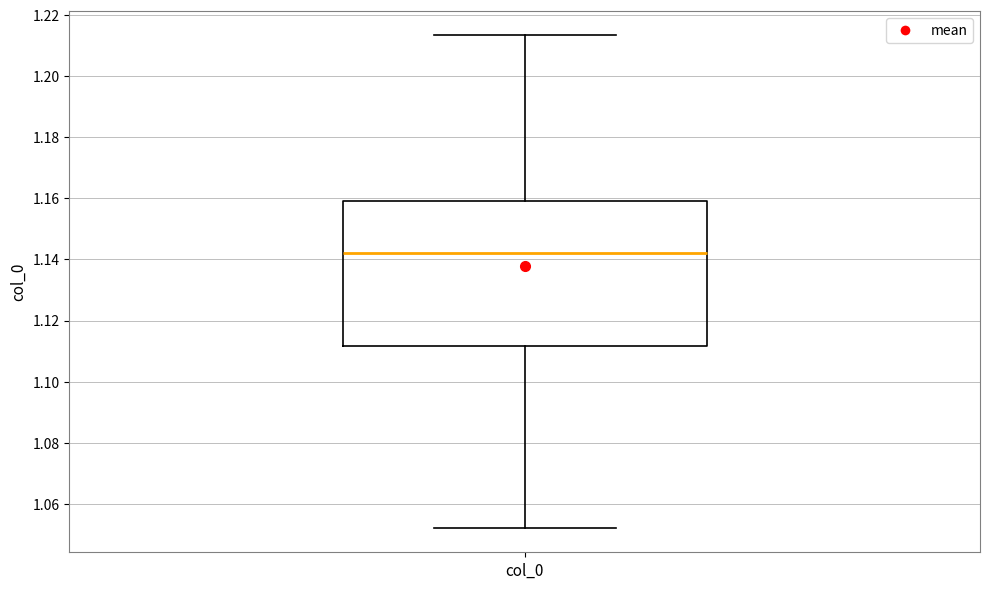

Read this box plot against the y-axis: the position of the median line, the range covered by the box, and the ends of both whiskers. The values are not printed on the chart, so give them approximately, as read against the axis.

median 1.142, box 1.112 to 1.160, whiskers 1.052 to 1.214